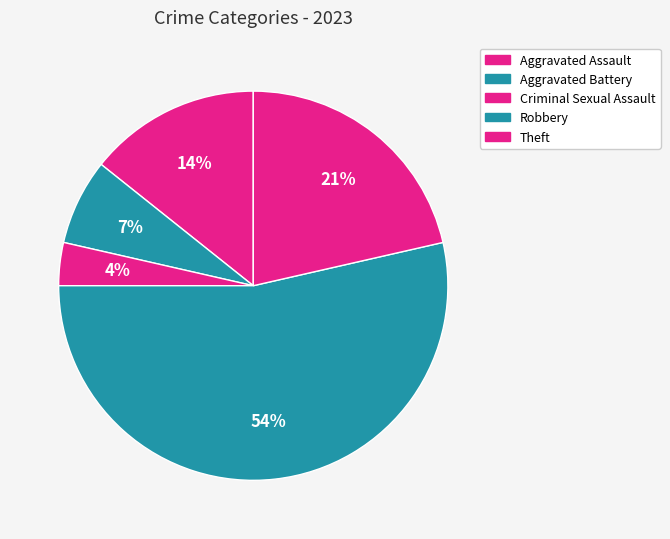

Count the number of slices in the pie.

5